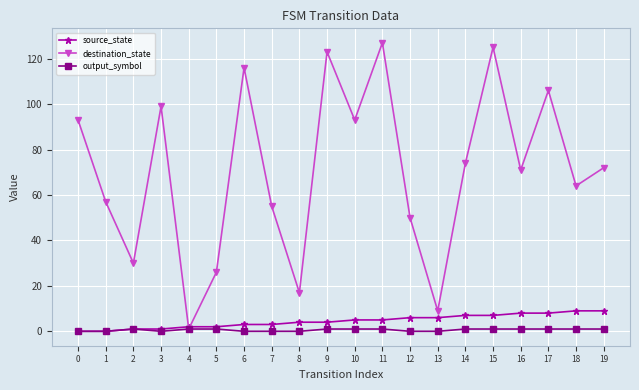

Reading right to left, what are all the values shown in this chart?

source_state: 19=9	18=9	17=8	16=8	15=7	14=7	13=6	12=6	11=5	10=5	9=4	8=4	7=3	6=3	5=2	4=2	3=1	2=1	1=0	0=0
destination_state: 19=72	18=64	17=106	16=71	15=125	14=74	13=9	12=50	11=127	10=93	9=123	8=17	7=55	6=116	5=26	4=1	3=99	2=30	1=57	0=93
output_symbol: 19=1	18=1	17=1	16=1	15=1	14=1	13=0	12=0	11=1	10=1	9=1	8=0	7=0	6=0	5=1	4=1	3=0	2=1	1=0	0=0